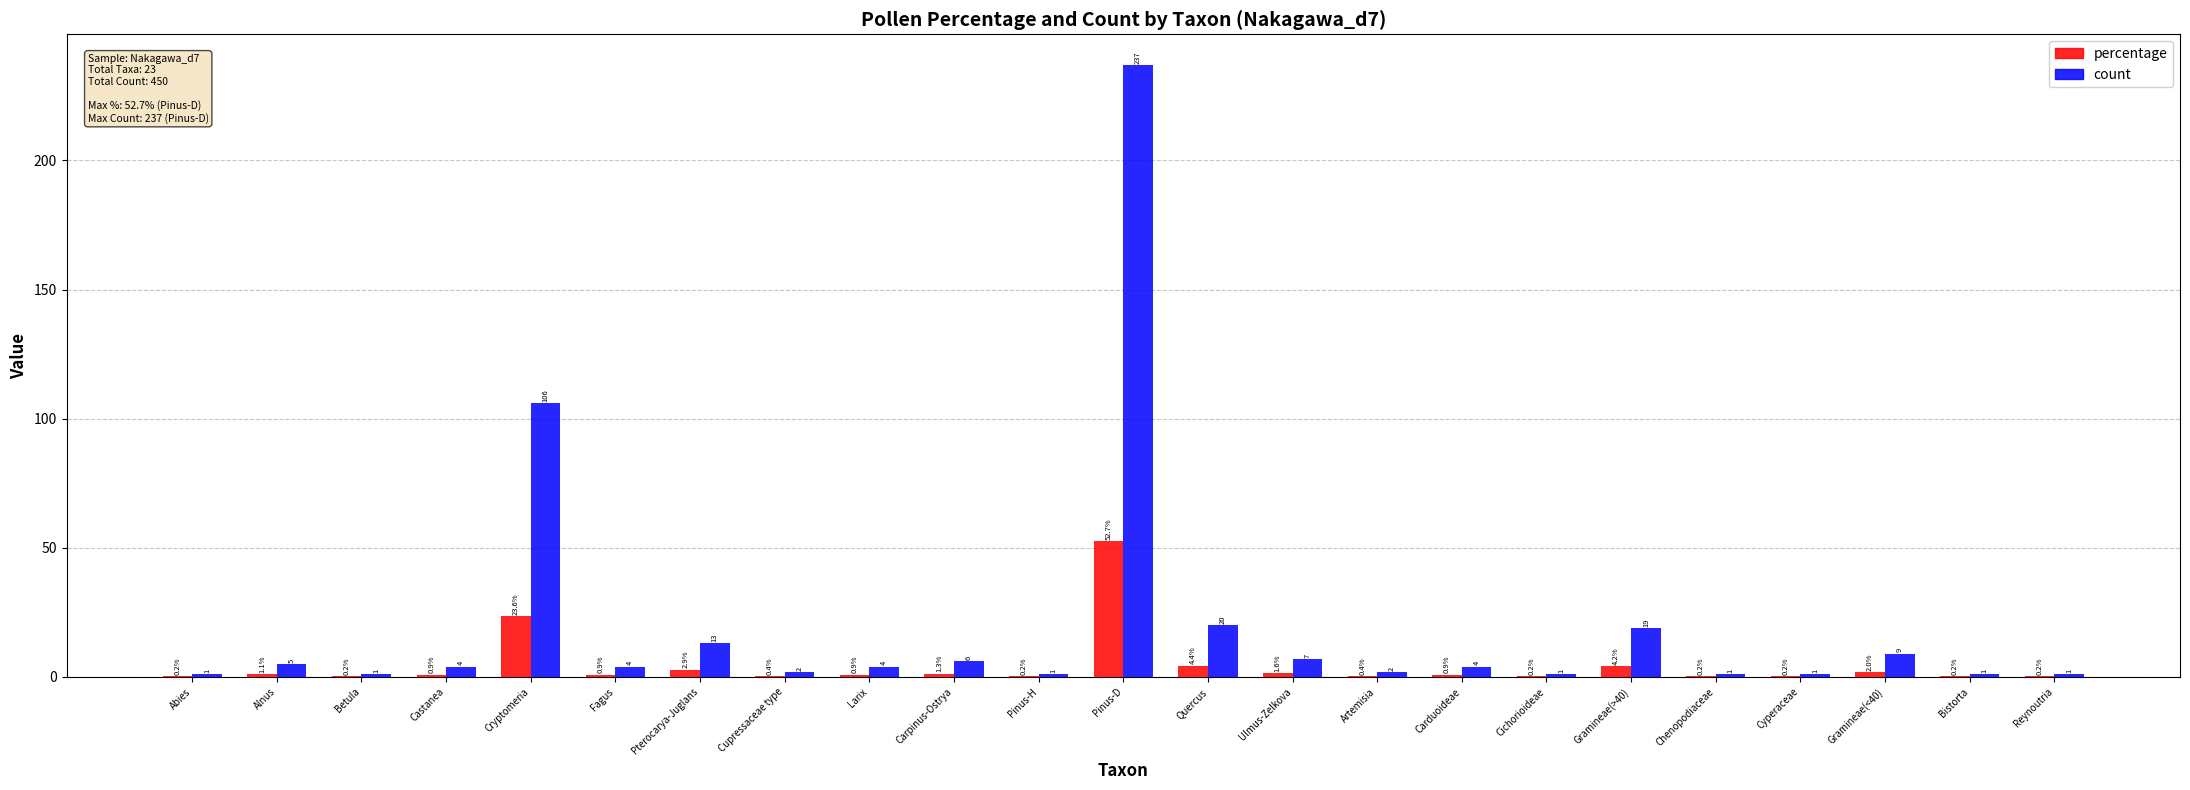

True or false: percentage has a value of 2.0 at Gramineae(<40).

True